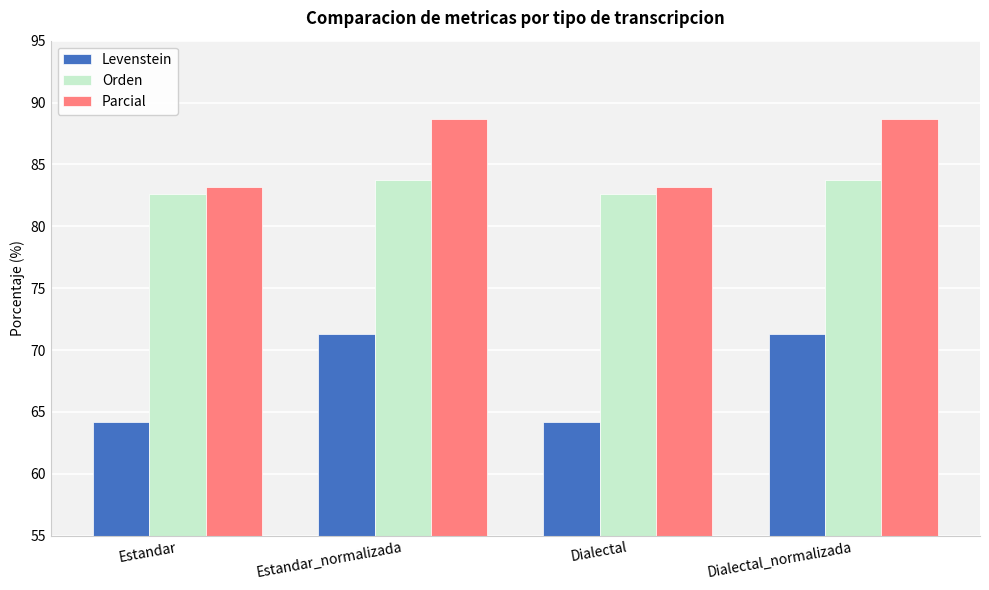

What is the approximate value of Parcial at Dialectal?

83.2